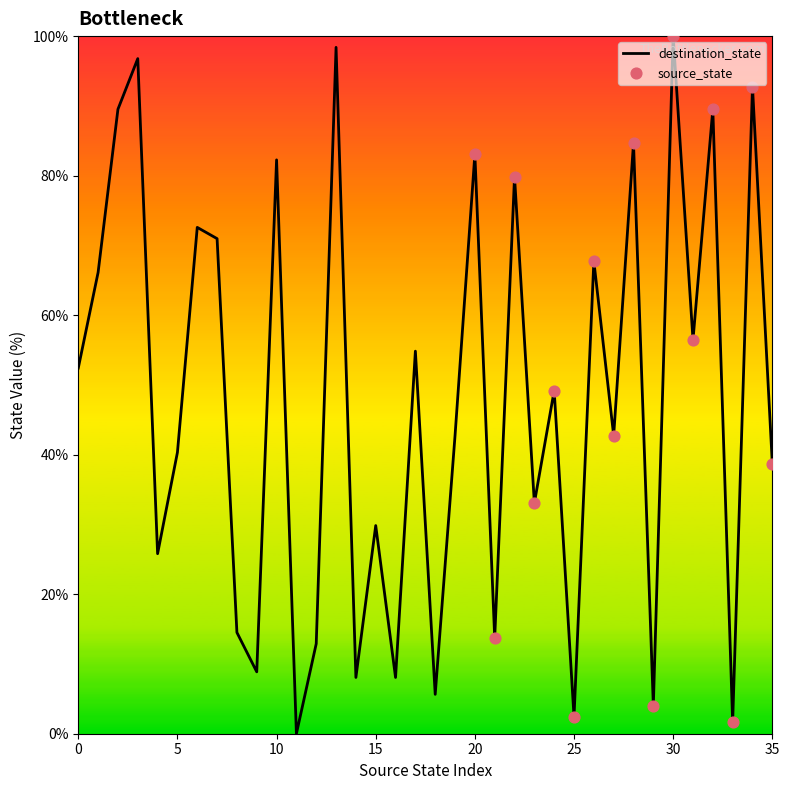

What is the greatest value displayed?

100.0